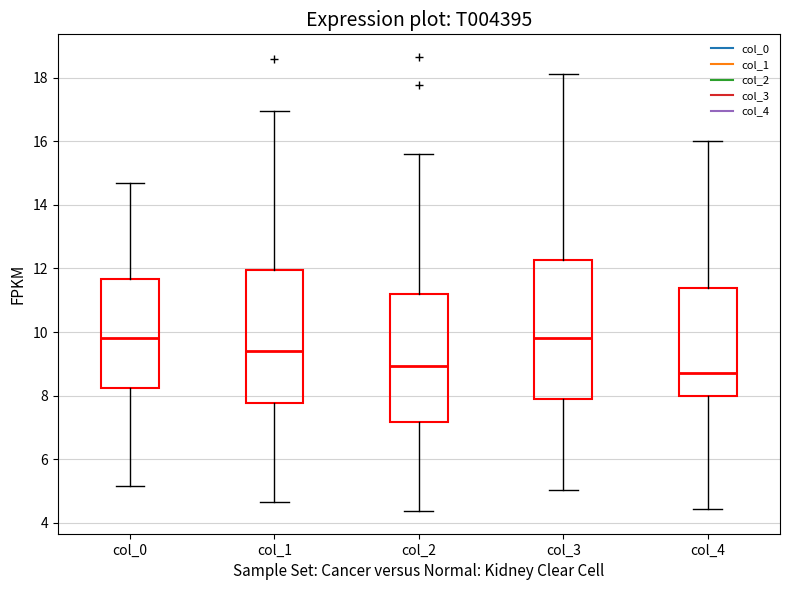

Which box has the lowest median line?

col_4